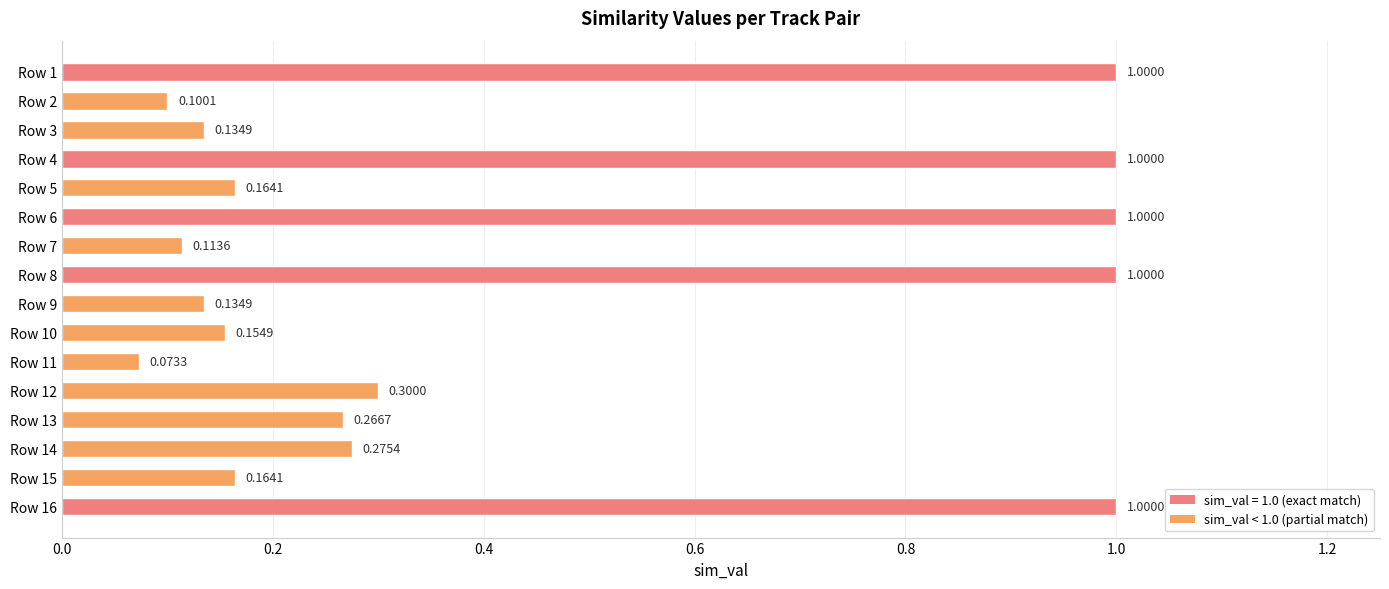

What is the change in value from Row 4 to Row 10?

-0.8